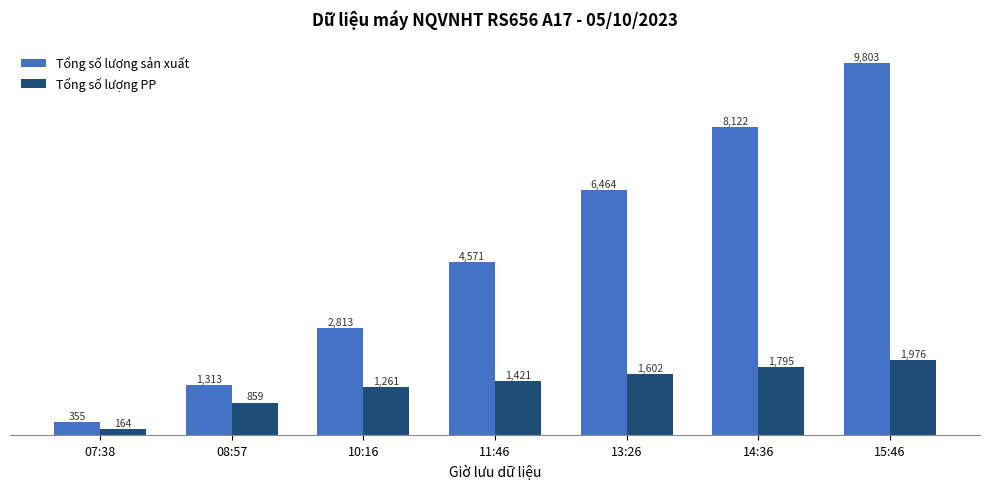

What is the maximum value shown in the chart?

9803